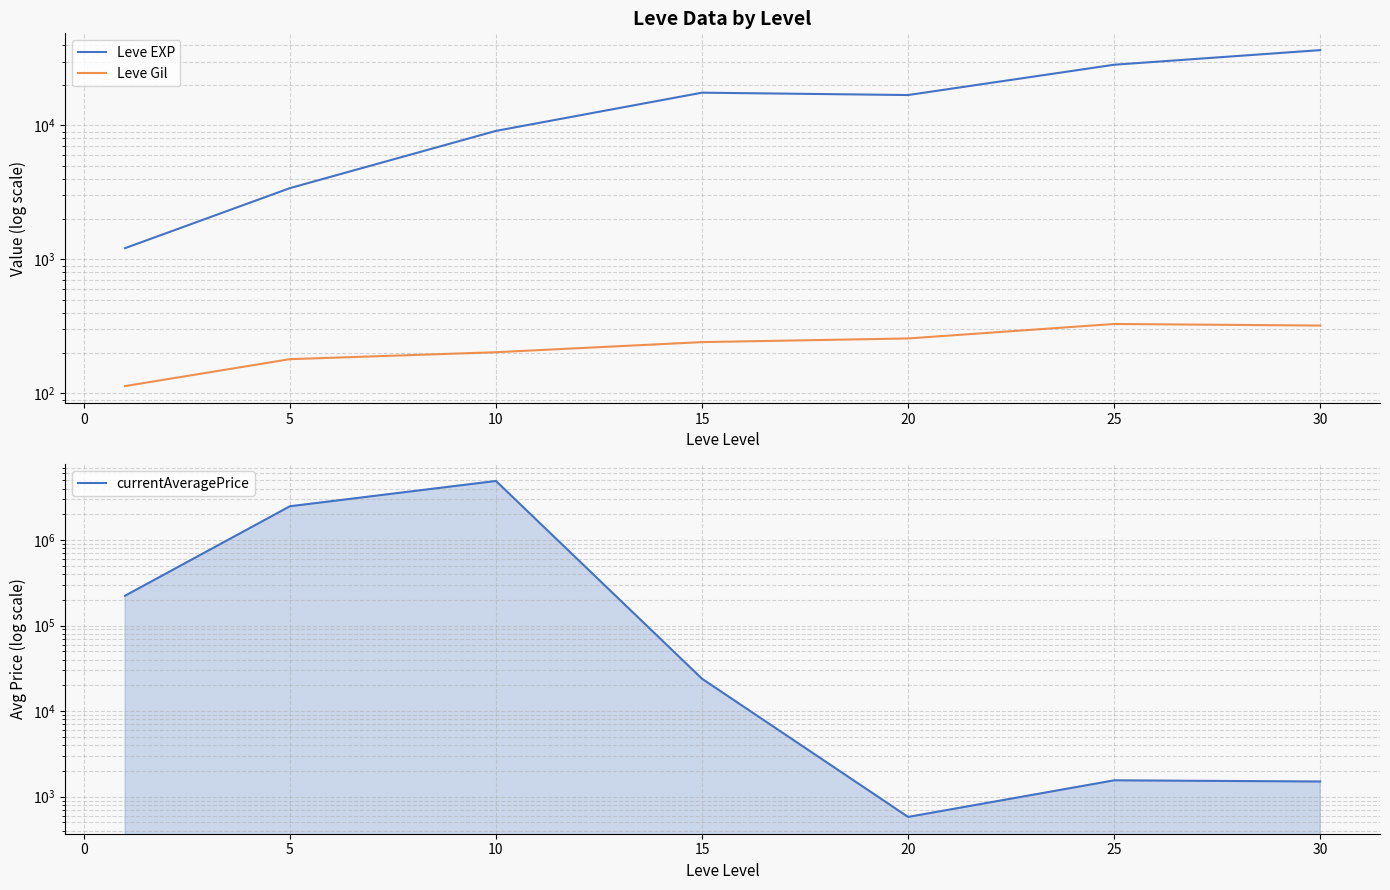

How many lines are shown in the chart?

3